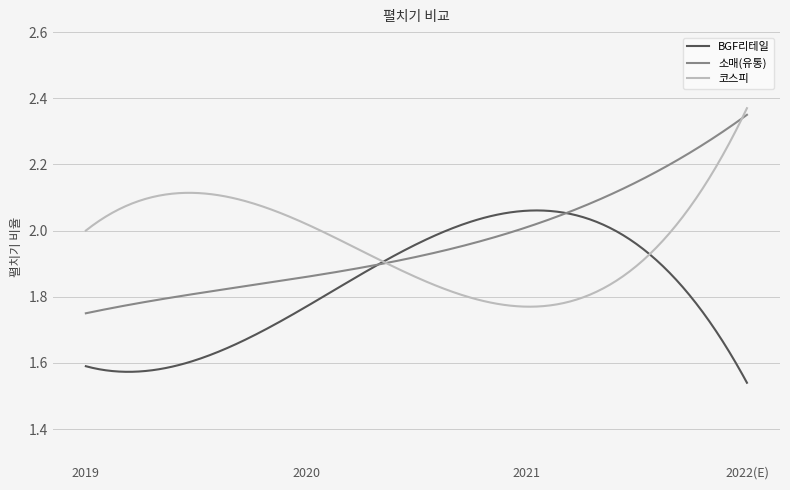

Is this an area chart (filled region under the line)?

No